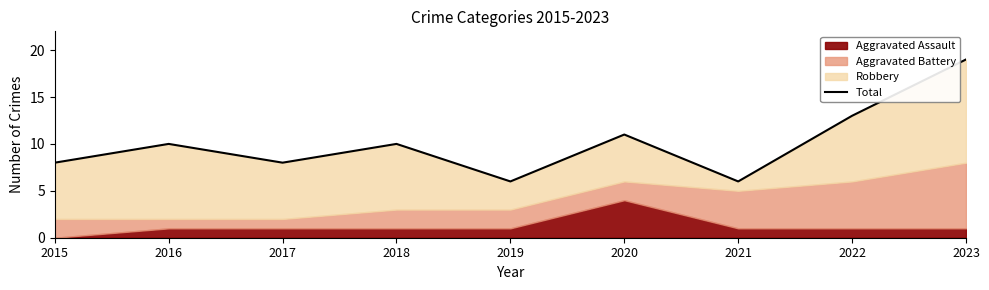

What is the value of the 2nd point from the left?

10